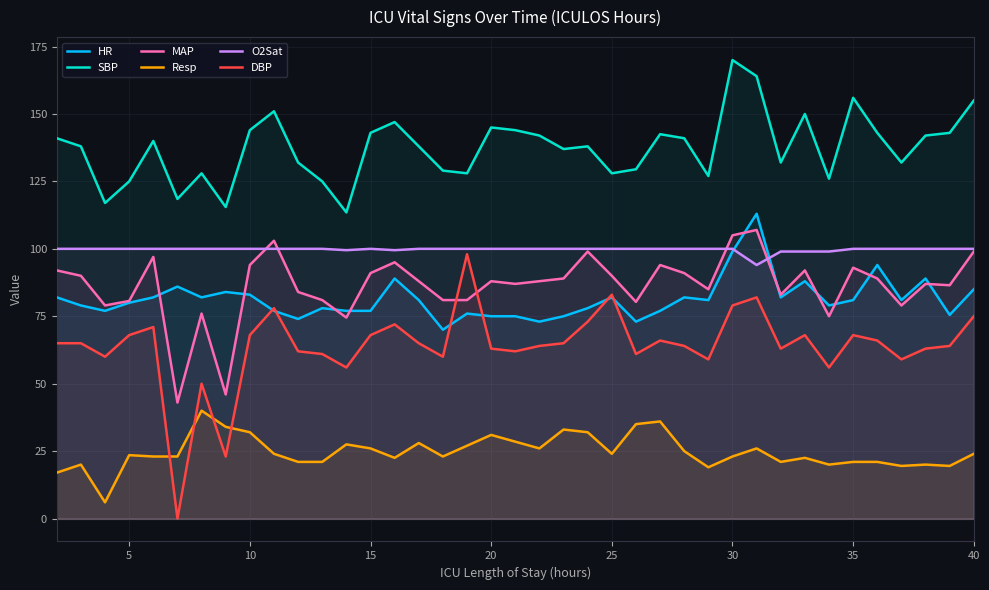

True or false: HR has more than 0 points higher than both neighbors.

True